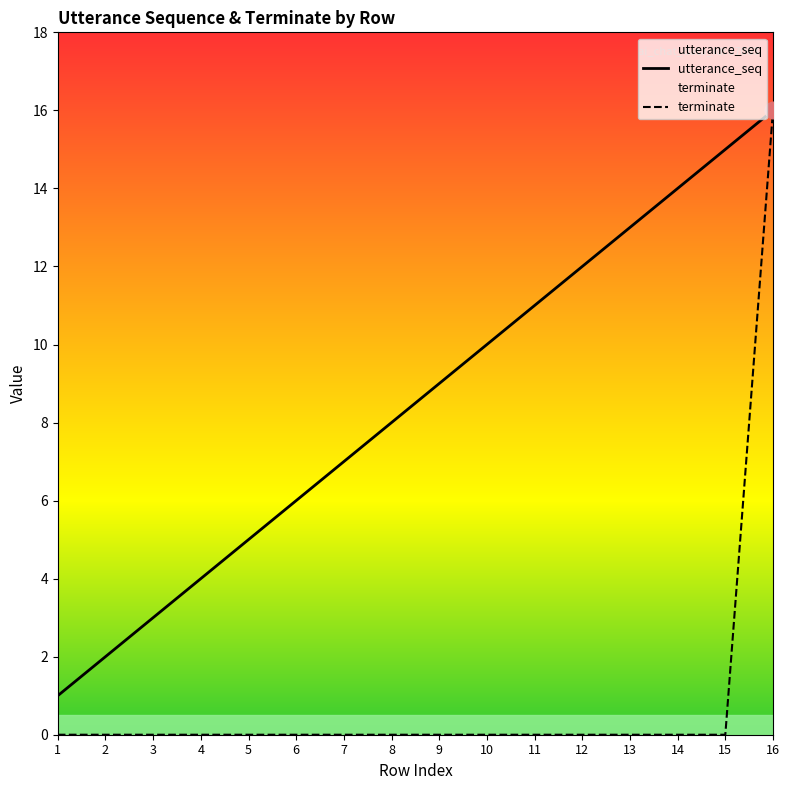

Which has a higher value, 7 or 5?

7